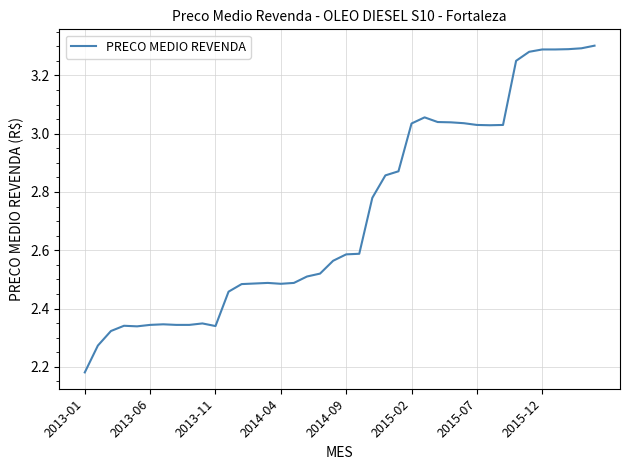

What is the difference between the maximum and second lowest values?

1.0